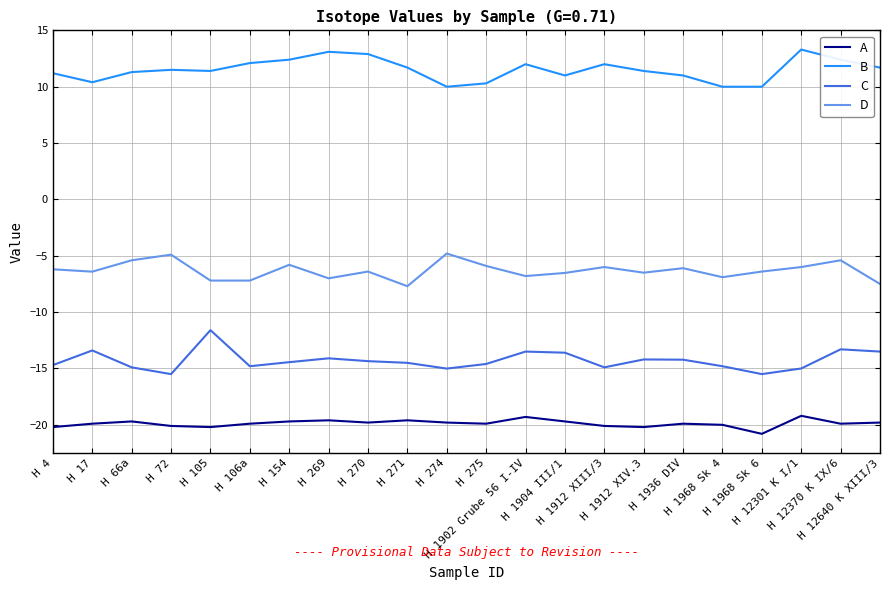

True or false: C and B intersect in this chart.

False